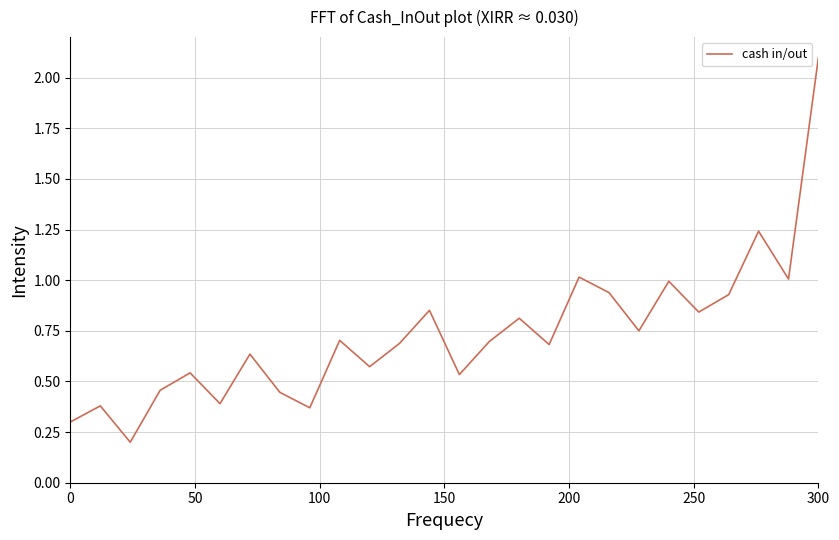

What is the maximum value shown in the chart?

2.1